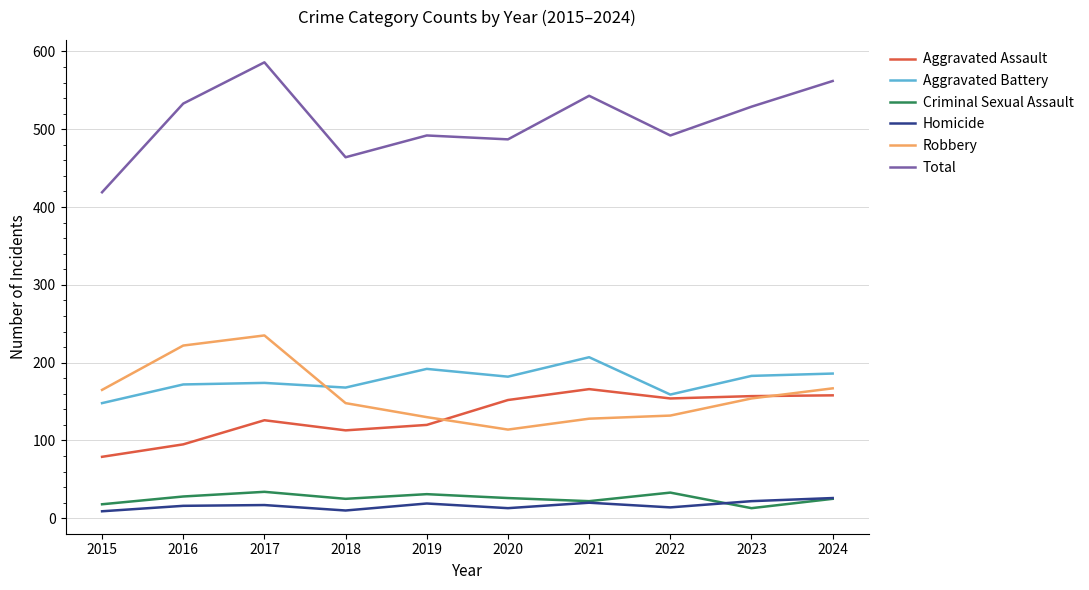

True or false: Total and Robbery cross at least once.

False